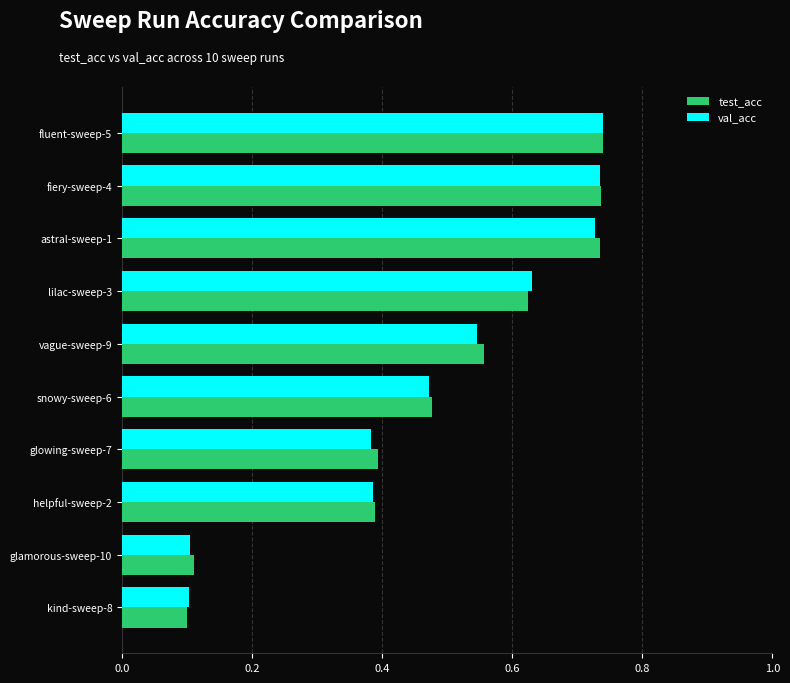

True or false: test_acc has a value of 0.2 at snowy-sweep-6.

False